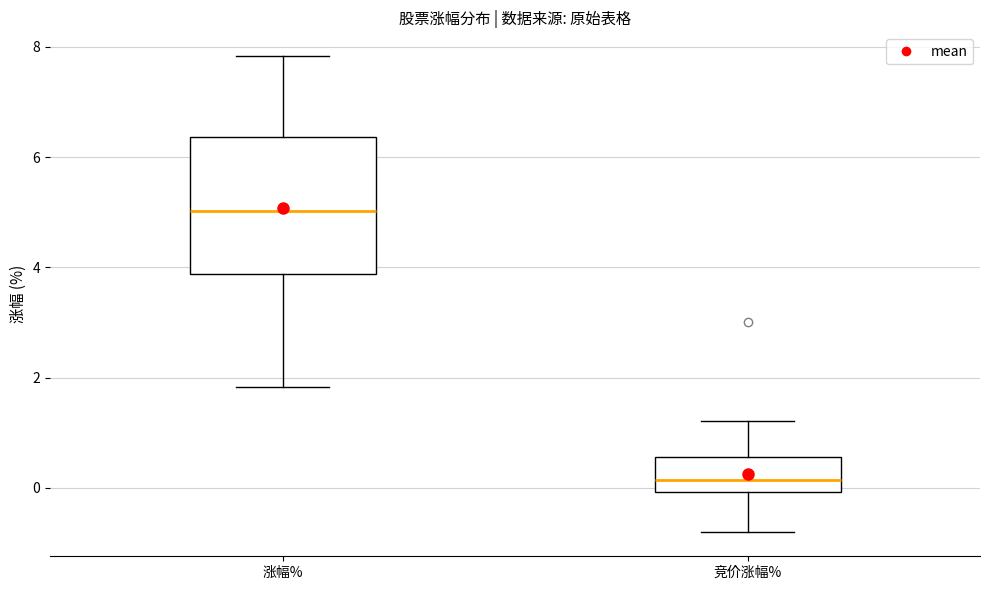

Comparing the boxes themselves (not the whiskers), which one is the tallest?

涨幅%